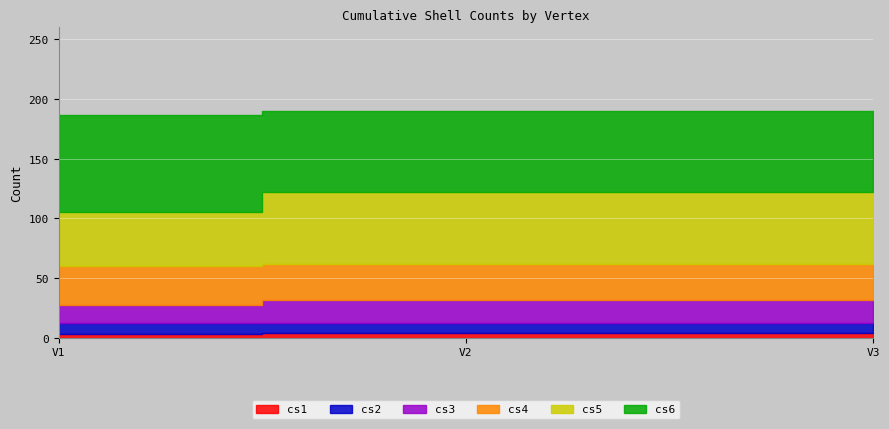

What is the difference between the highest and lowest values at V1?

79